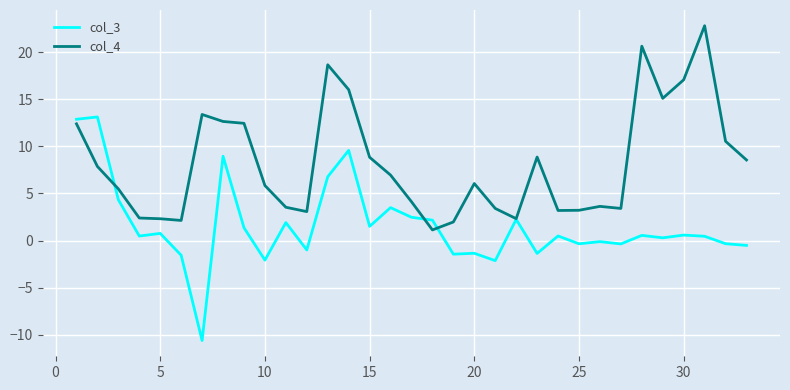

List the series in order of their peak value, highest first.

col_4, col_3